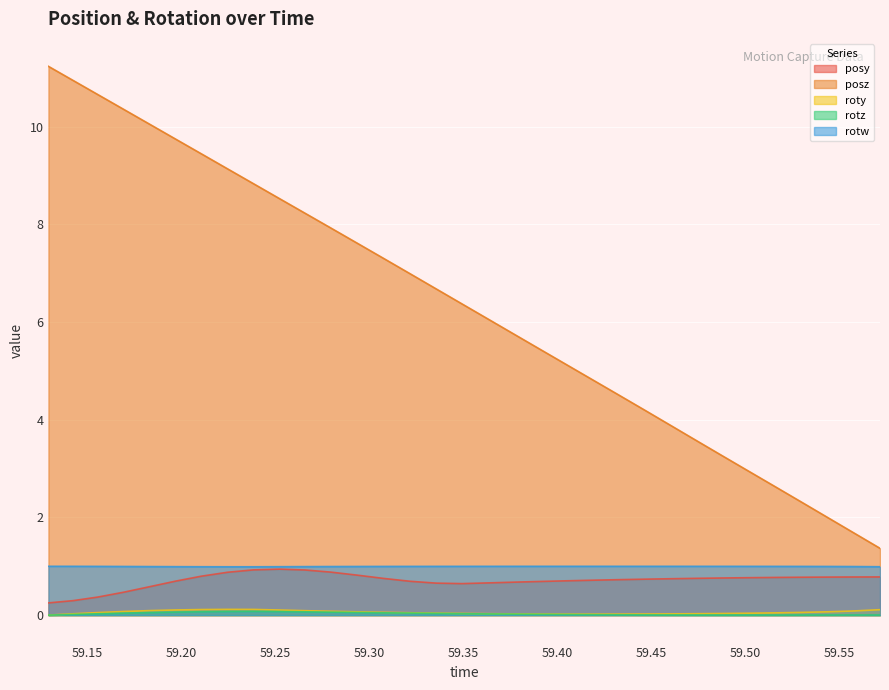

Which series has the widest spread of values?

posz